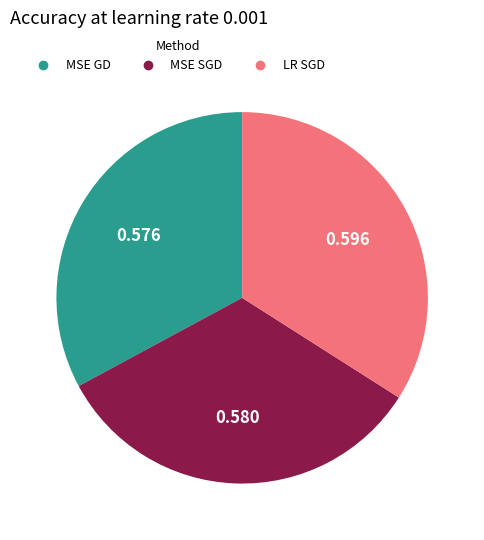

Is there any slice that represents more than half of the pie?

No